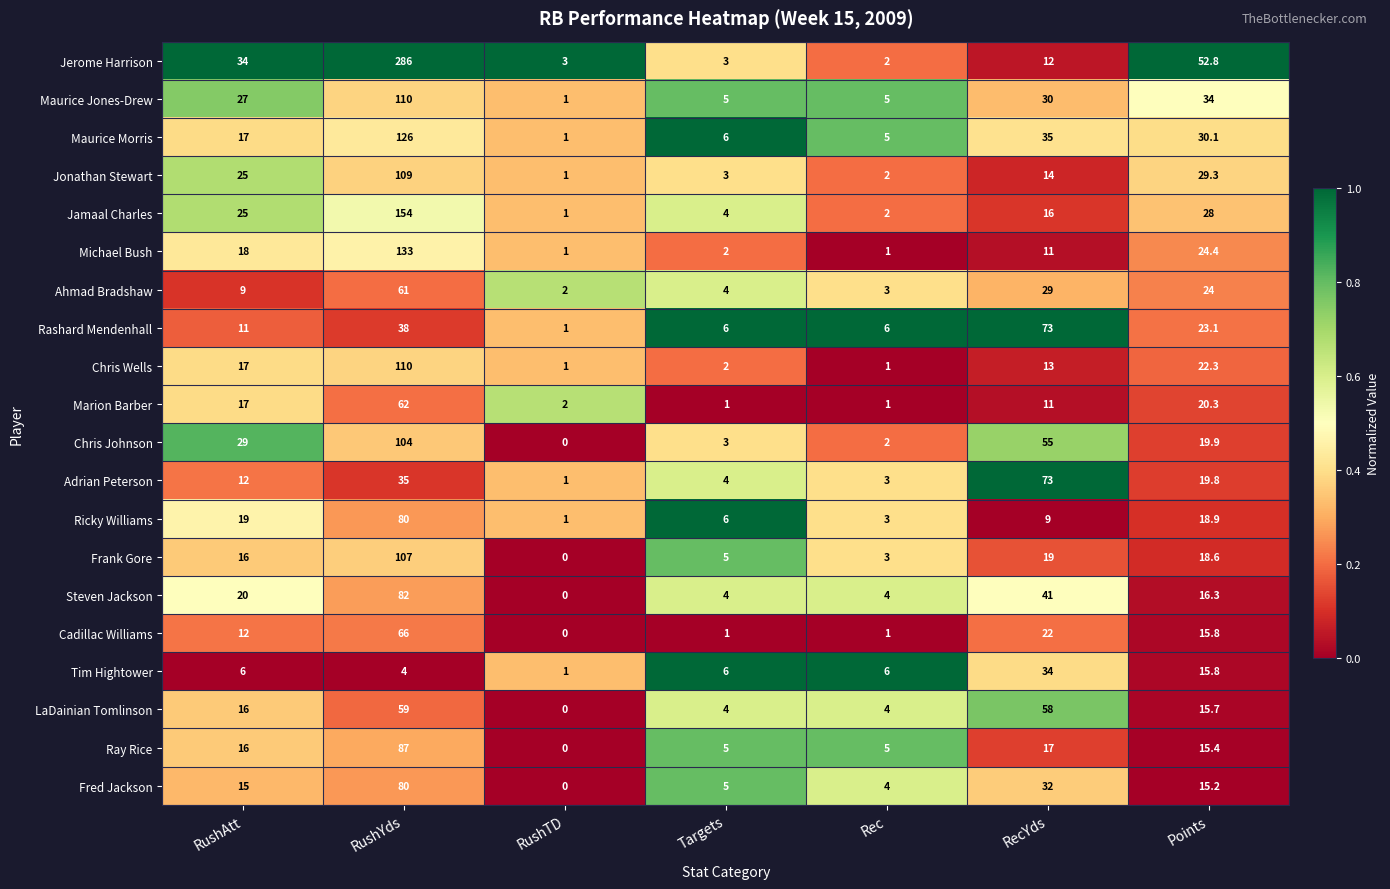

The Maurice Jones-Drew series shows 1.7 at RushTD. True or false?

False